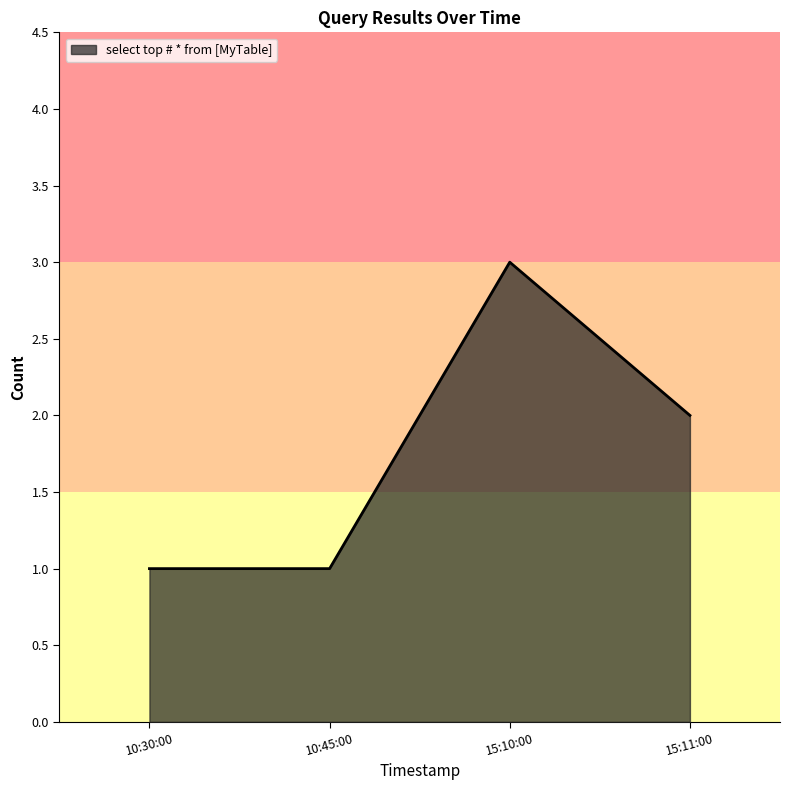

Is it true that the value at 15:10:00 is 5?

False